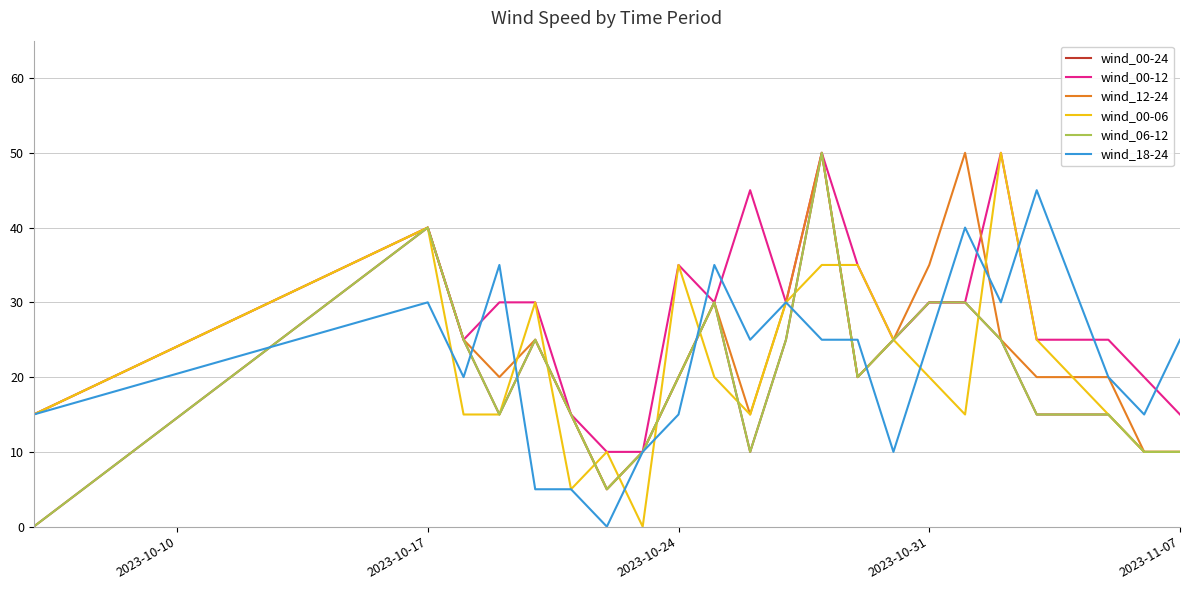

Is this an area chart (filled region under the line)?

No